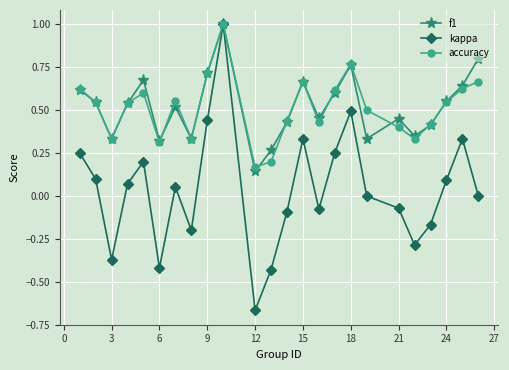

In accuracy, how many points are higher than both neighbors (excluding endpoints)?

5